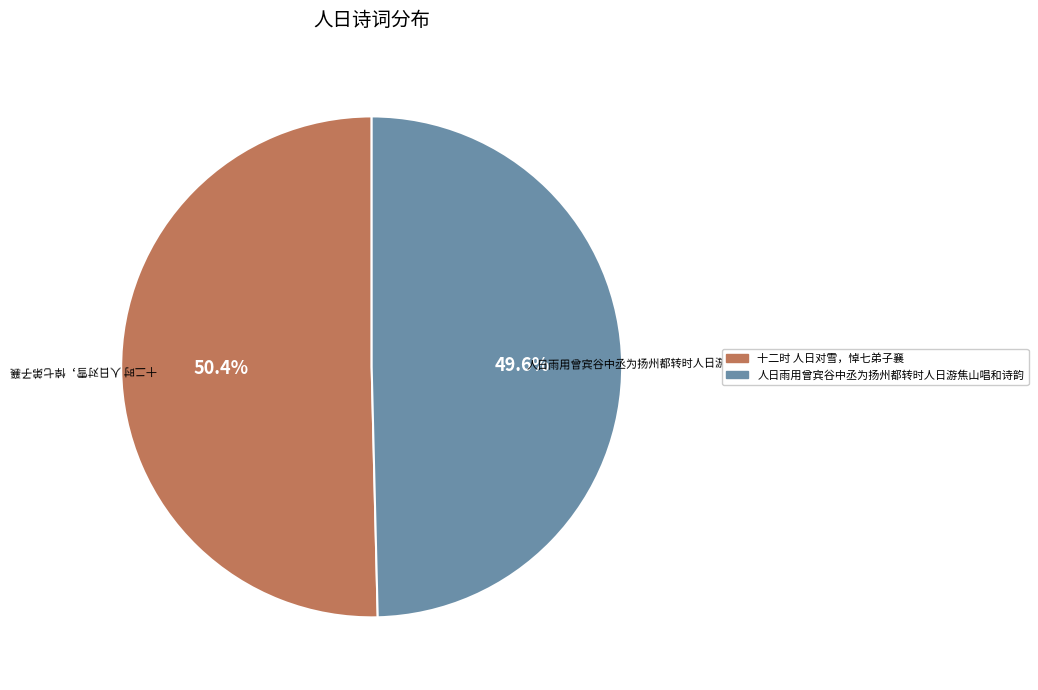

True or false: 人日雨用曾宾谷中丞为扬州都转时人日游焦山唱和诗韵 accounts for 50% of the total.

True